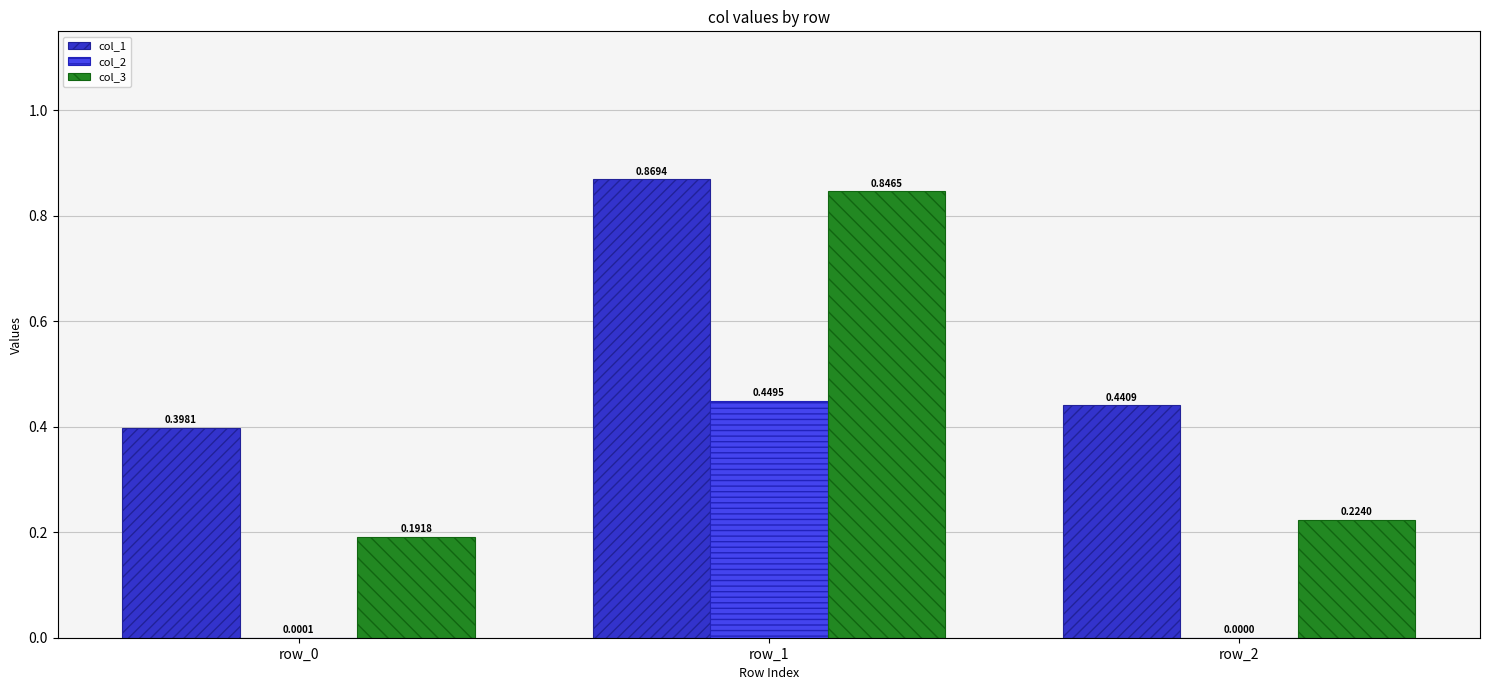

How many groups of bars are there?

3